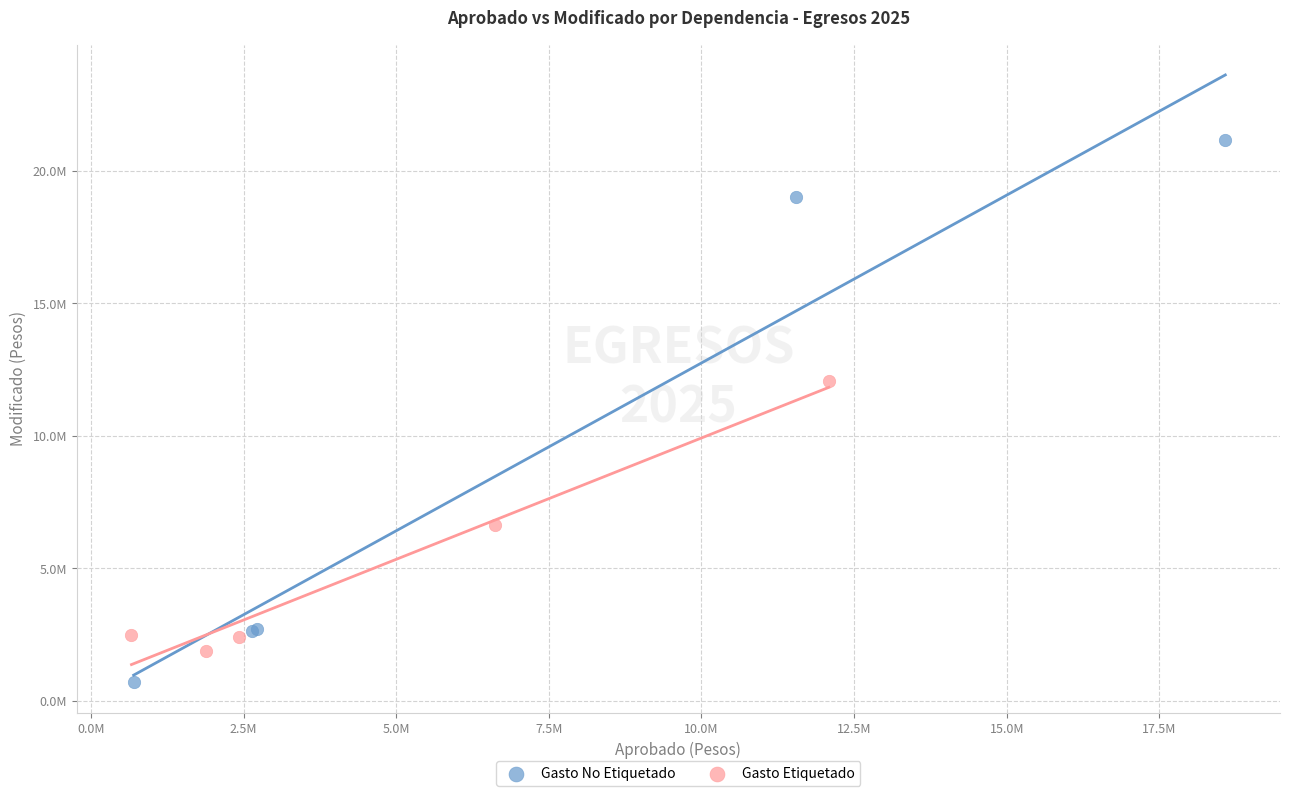

What are all the series names shown in the legend?

Gasto No Etiquetado, Gasto Etiquetado